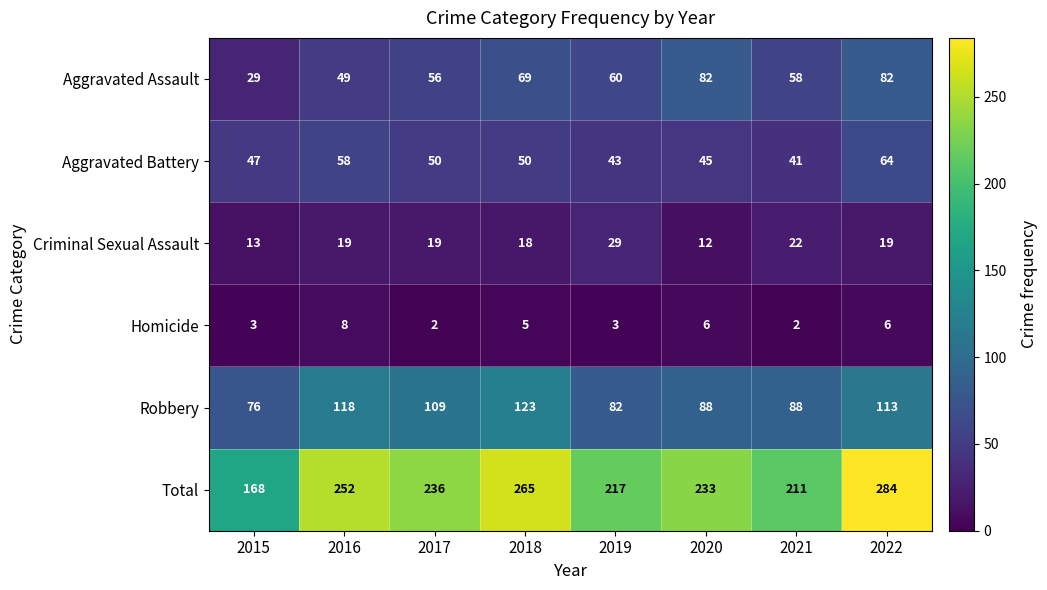

Which series has the largest total across all categories?

Total